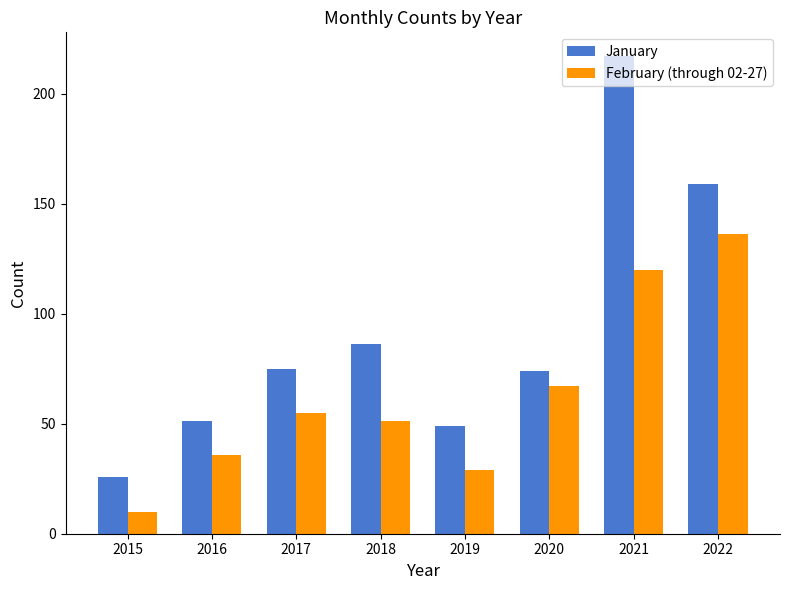

What are all the series names shown in the legend?

January, February (through 02-27)